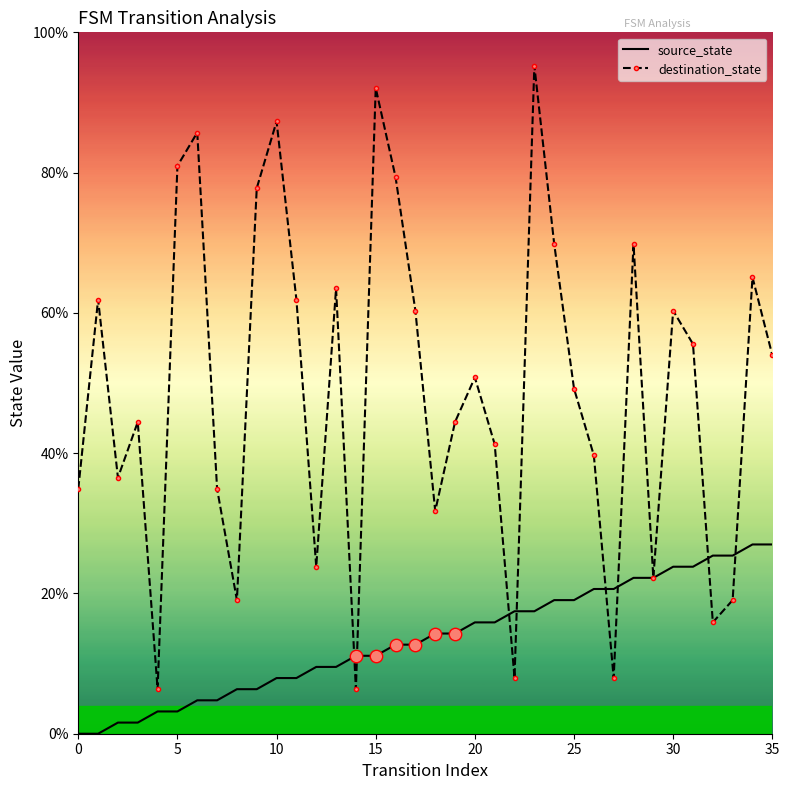

Which series has the largest range (max minus min)?

destination_state